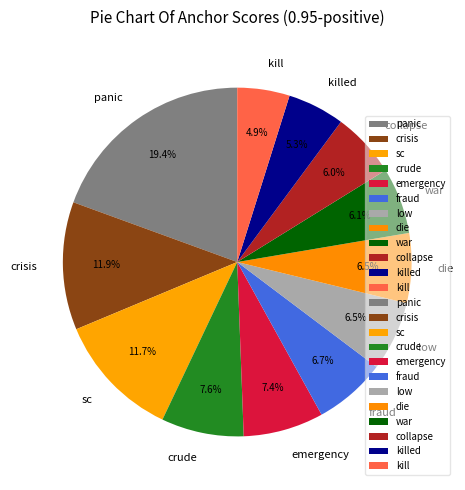

What is the largest slice in the pie chart?

panic